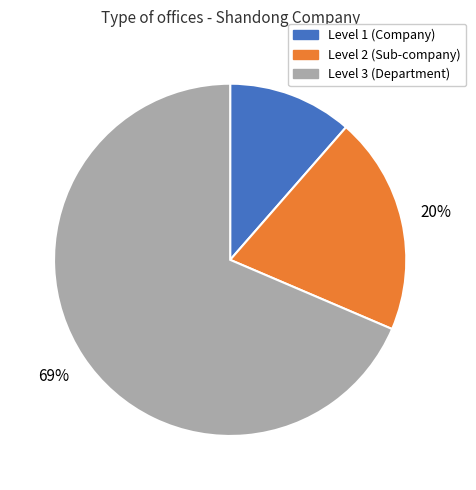

To the nearest percent, what is the average slice percentage?

33%